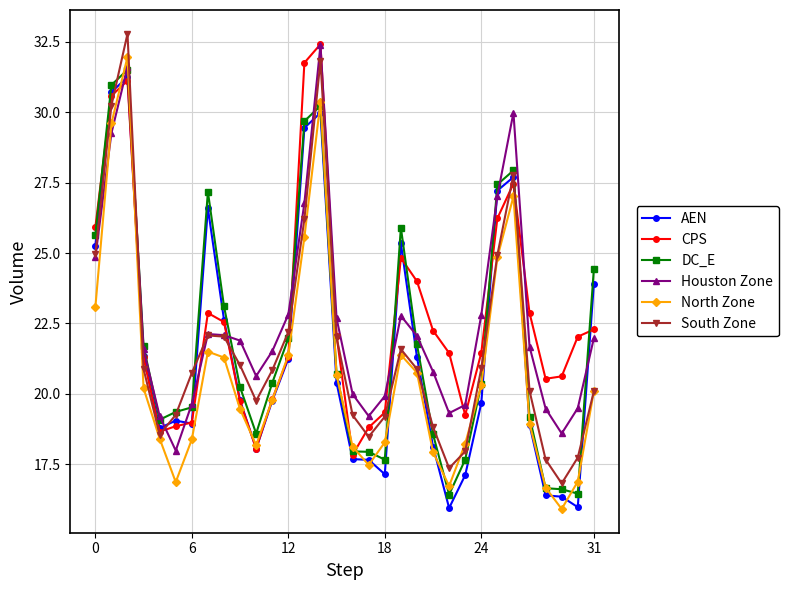

True or false: South Zone has more than 1 interior local peaks.

True